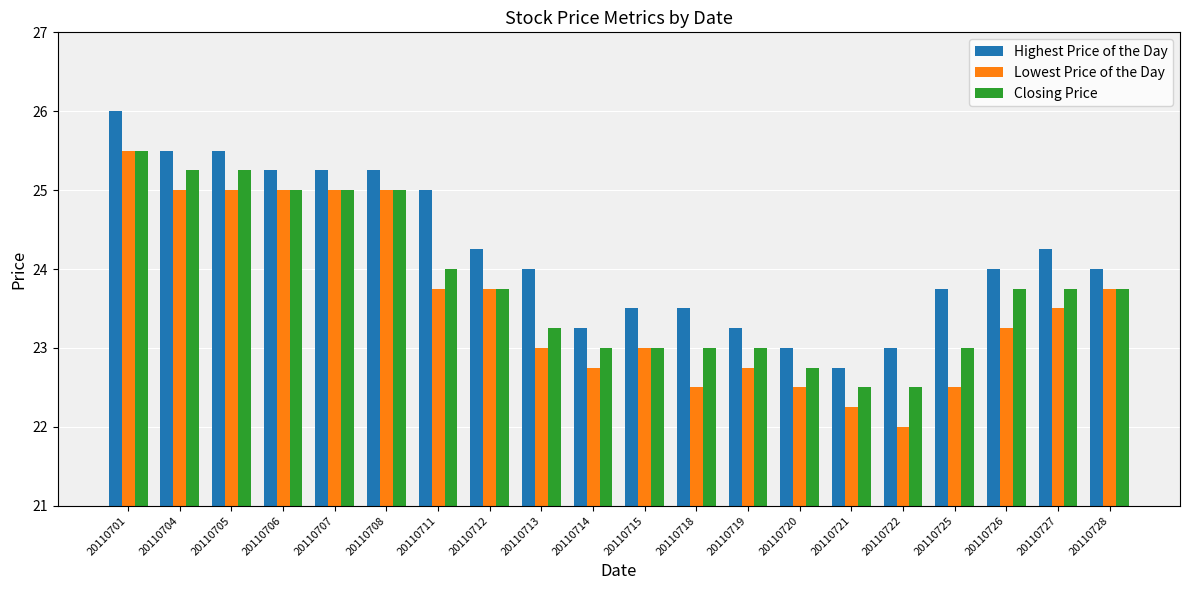

What is the difference between the Closing Price values at 20110701 and 20110714?

2.5